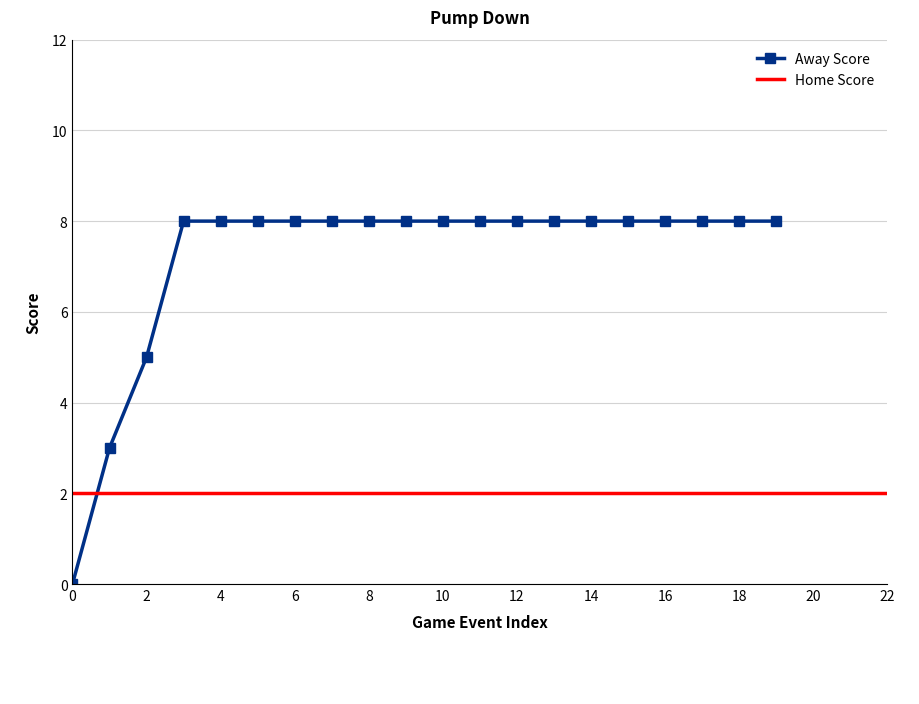

Does the chart have visible grid lines?

Yes